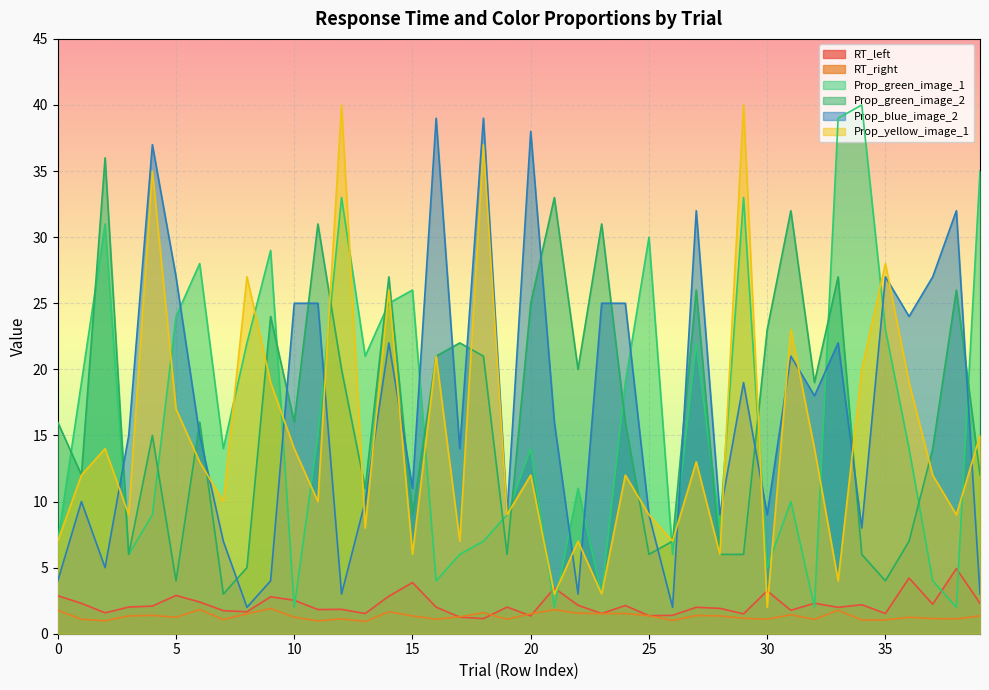

What is the difference between the maximum and minimum values in the Prop_green_image_1 series?

38.0